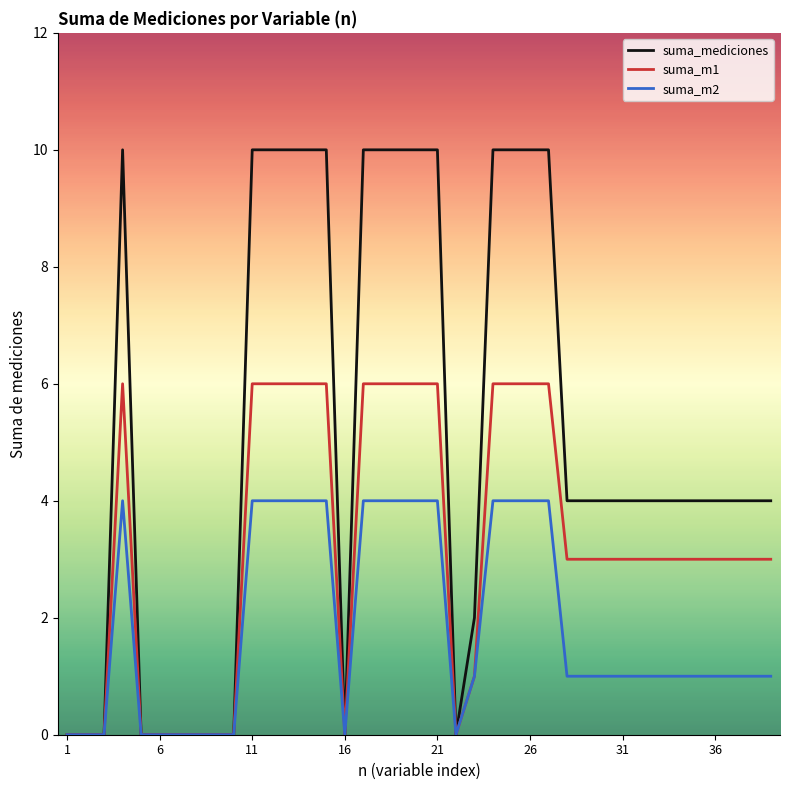

List the series in order of their overall mean, highest first.

suma_mediciones, suma_m1, suma_m2